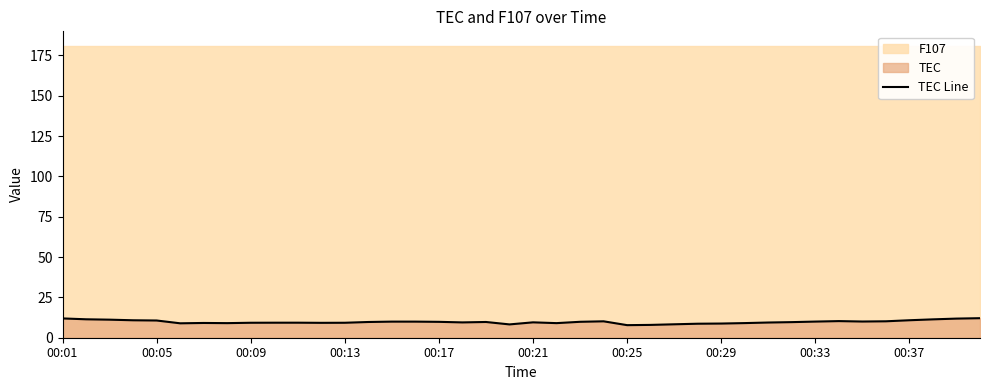

The chart shows a value of 14.5 at 29. True or false?

False